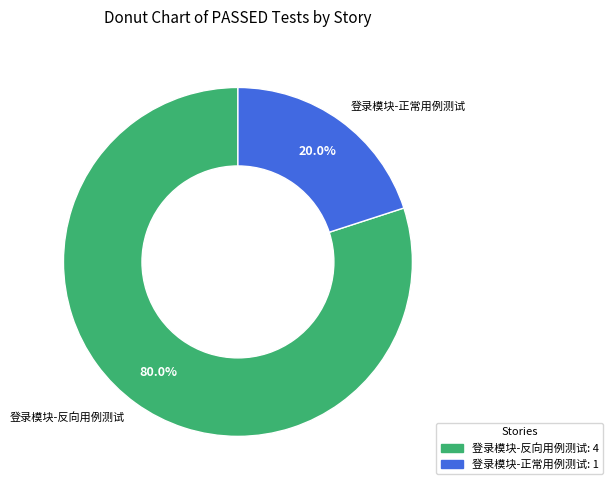

Rank the categories by value from lowest to highest.

登录模块-正常用例测试, 登录模块-反向用例测试